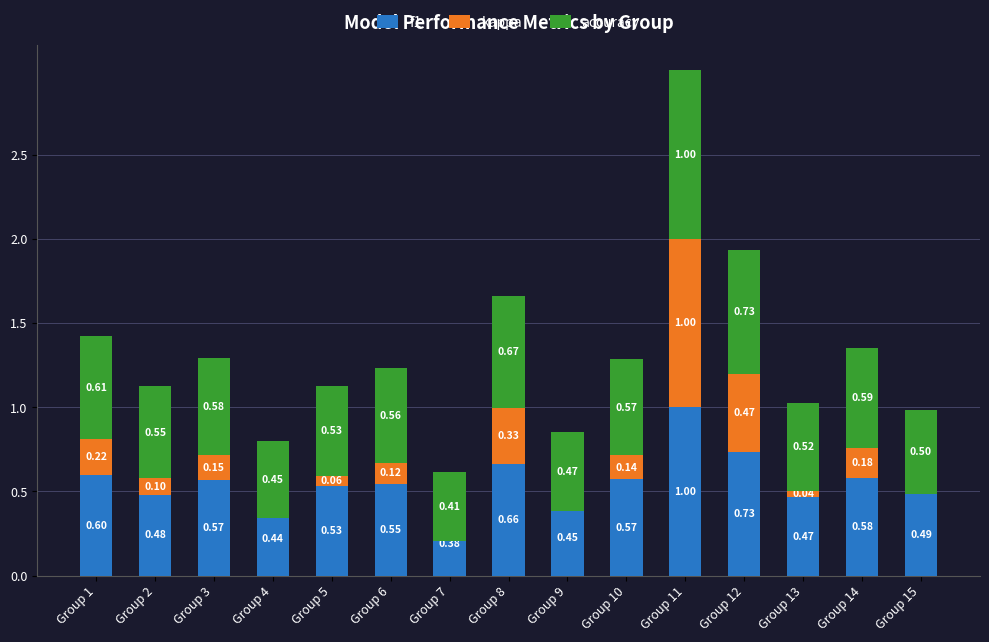

What is the difference between the maximum and minimum values in the accuracy series?

0.6